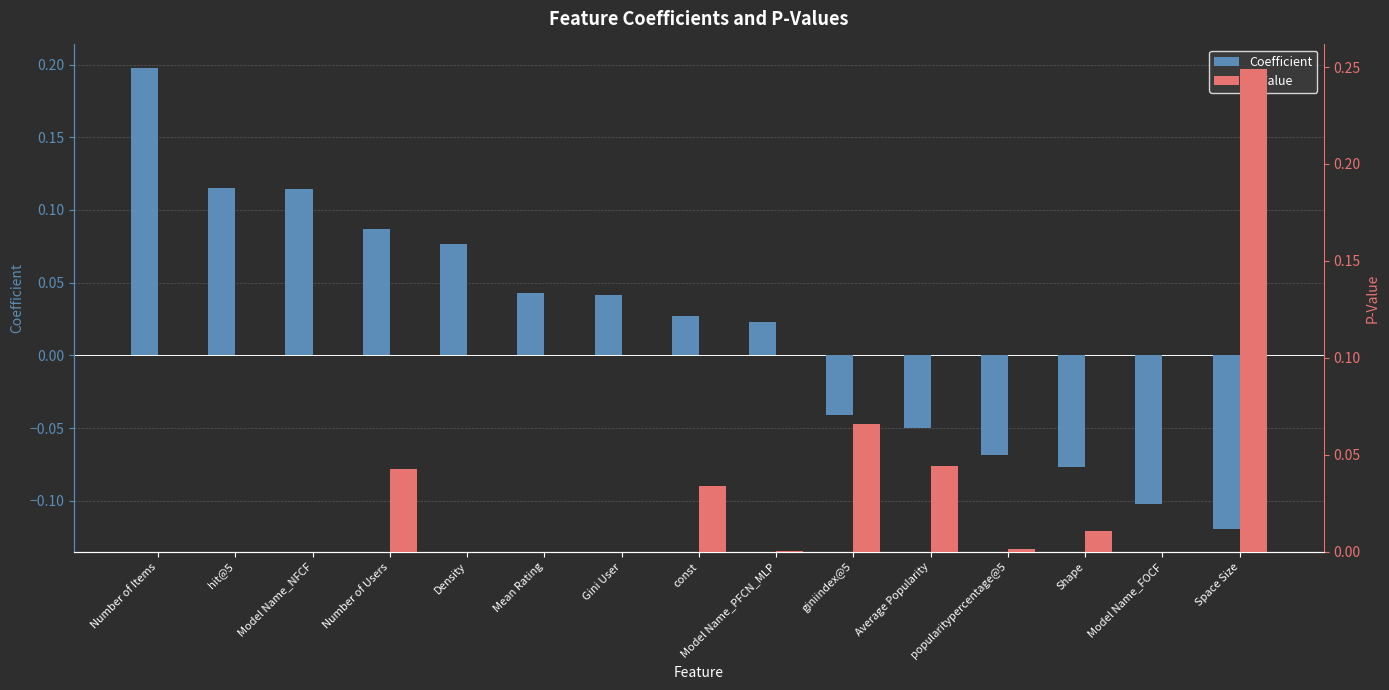

Reading right to left, what are all the values shown in this chart?

Coefficient: -0.1	-0.1	-0.1	-0.1	-0.1	-0.0	0.0	0.0	0.0	0.0	0.1	0.1	0.1	0.1	0.2
P-Value: 0.2	0.0	0.0	0.0	0.0	0.1	0.0	0.0	0.0	0.0	0.0	0.0	0.0	0.0	0.0